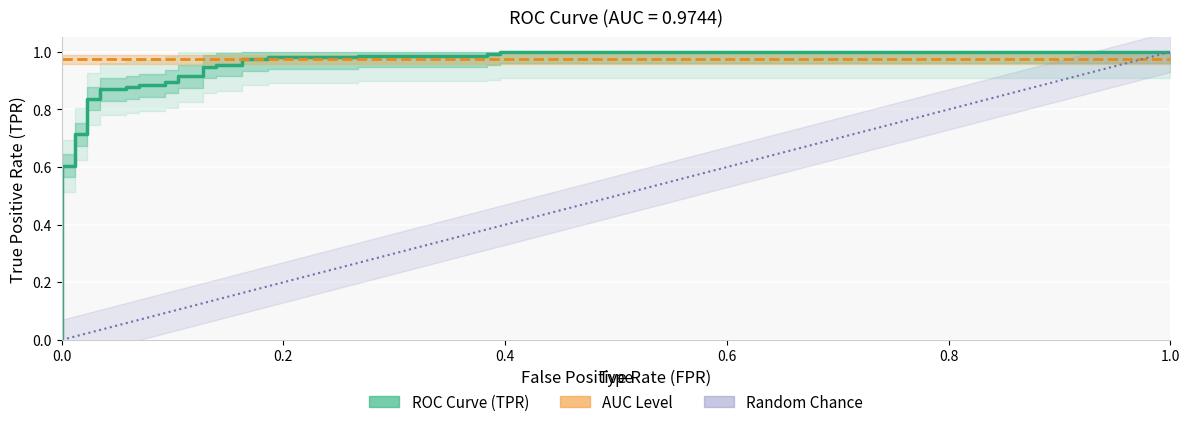

How many lines are shown in the chart?

3